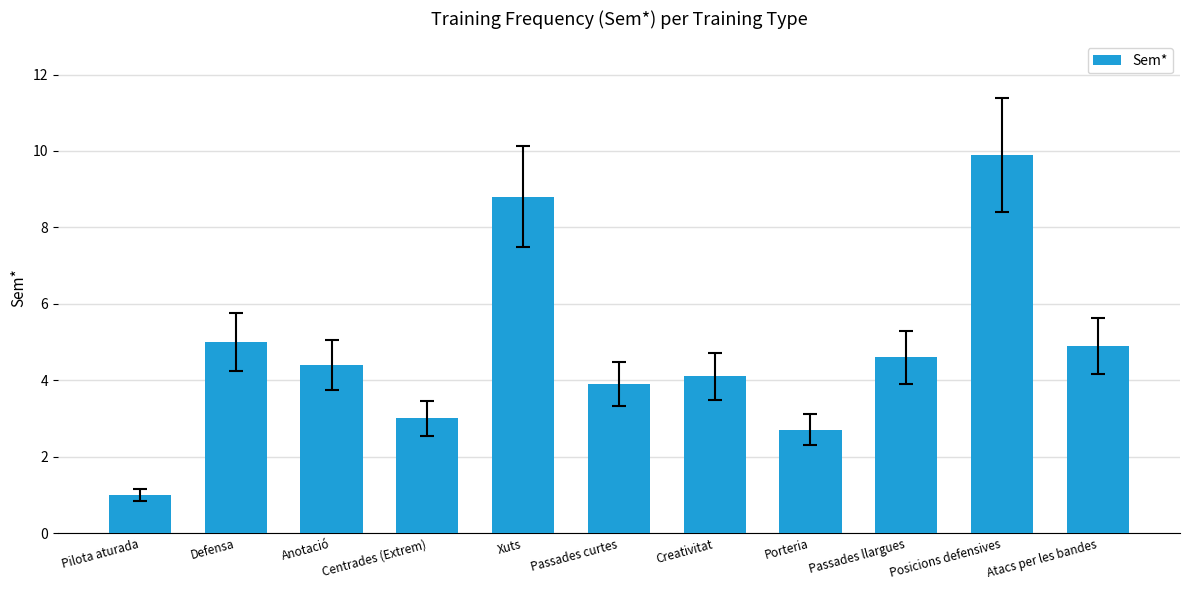

Are the bars horizontal?

No